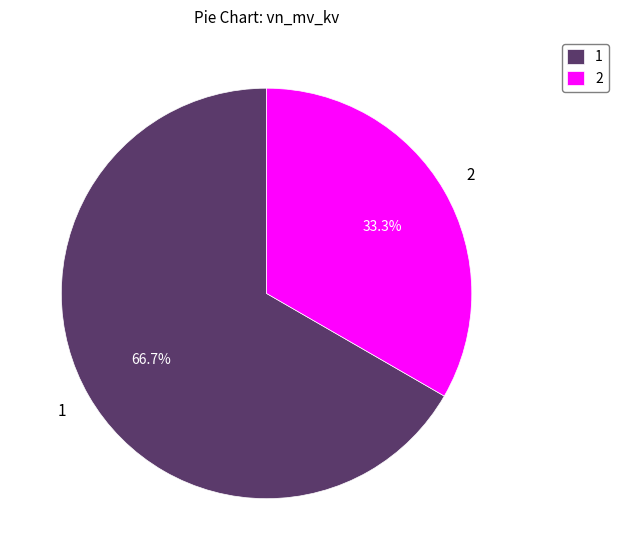

Does 1 represent more than half of the total?

Yes